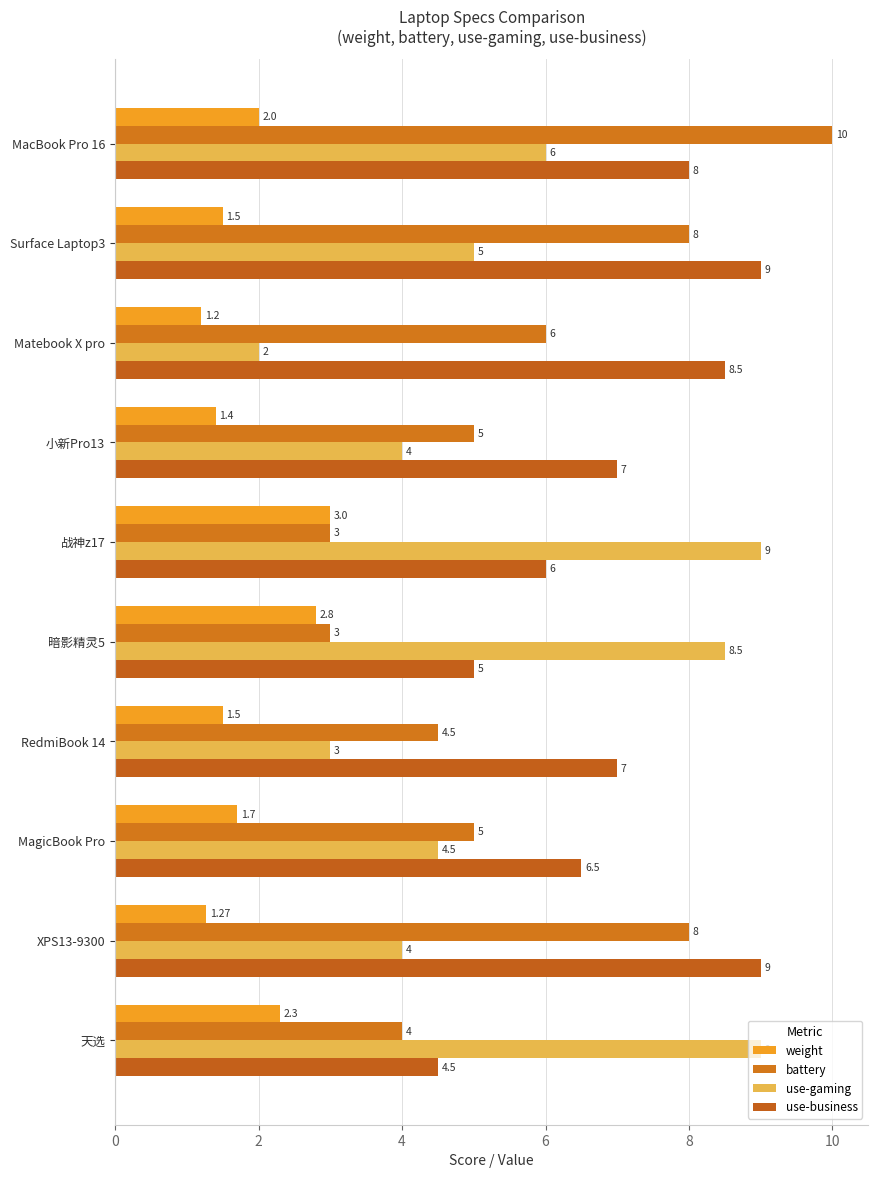

What is the difference between the maximum and second lowest values in the weight series?

1.7